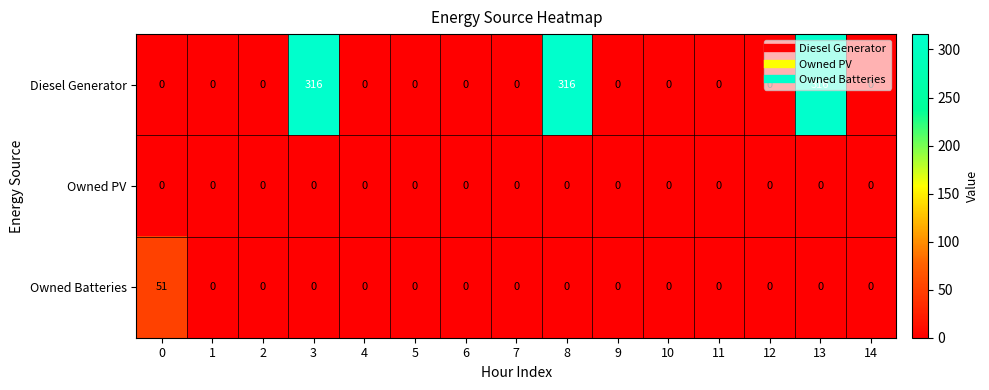

Which series has the largest range (max minus min)?

Diesel Generator